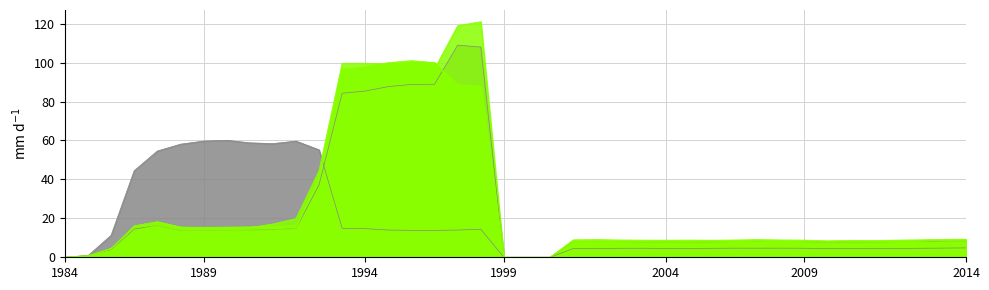

What is the difference between the col_7 values at 1 and 36?

3.8